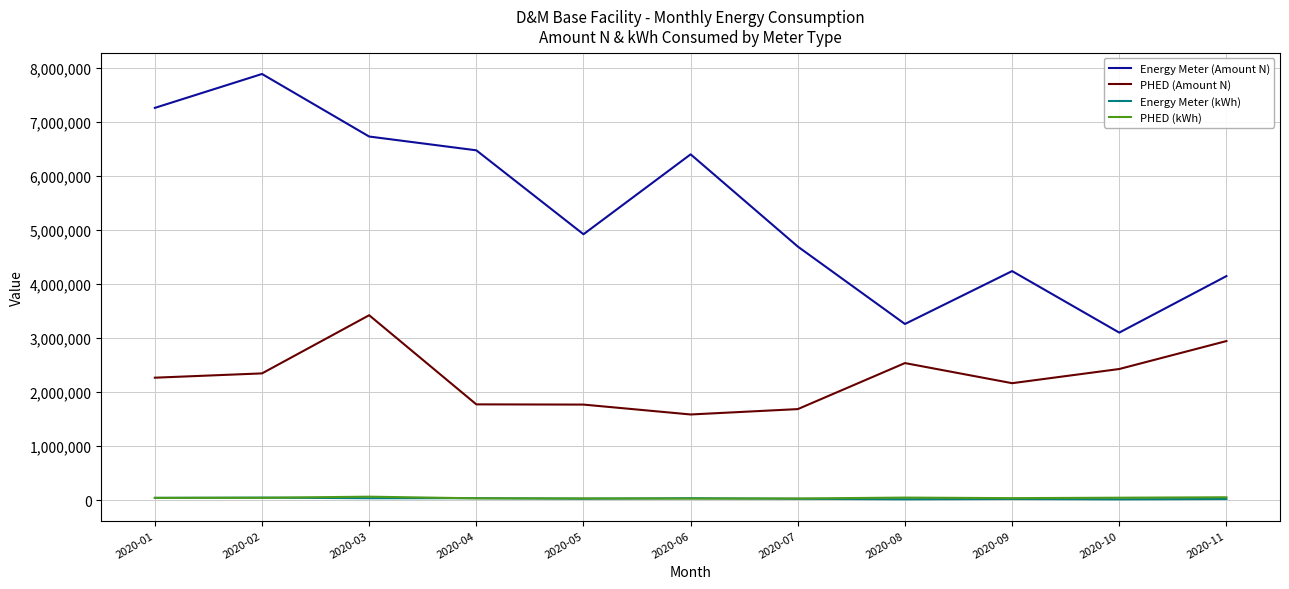

Which series changed the most between 2020-02 and 2020-09?

Energy Meter (Amount N)